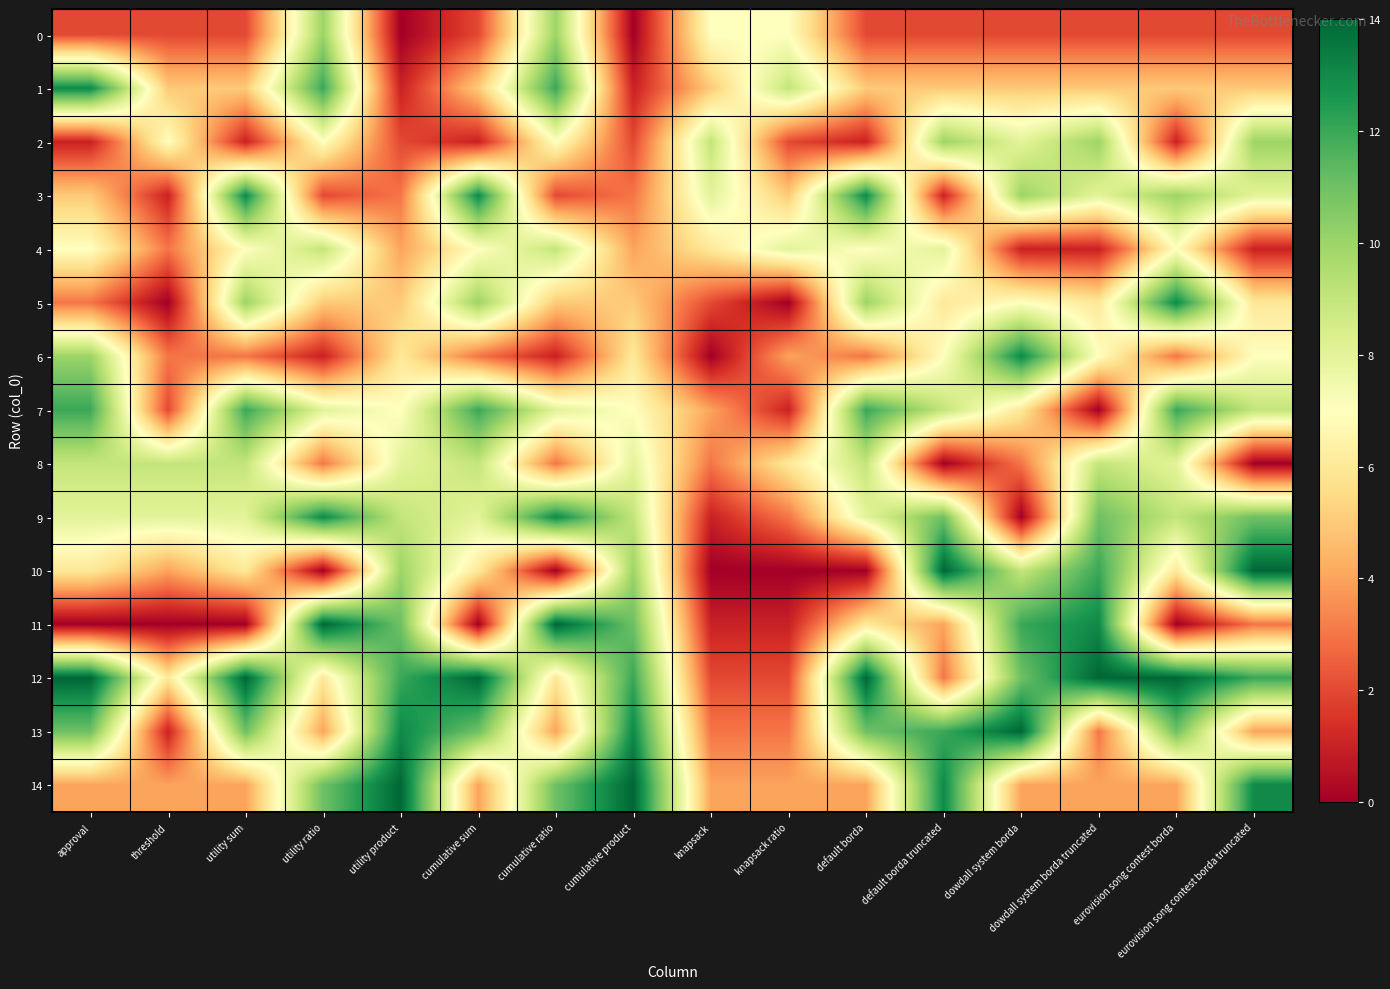

Which has a higher value, dowdall system borda or cumulative sum?

dowdall system borda